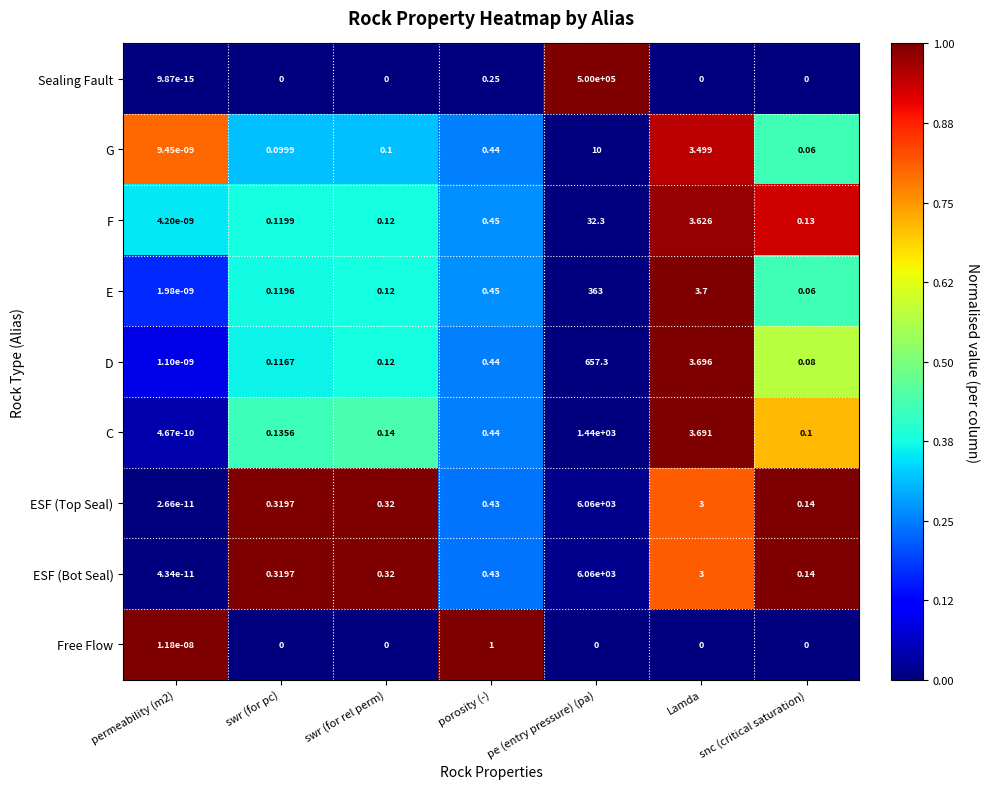

Where is E nearest to the value 181?

Lamda